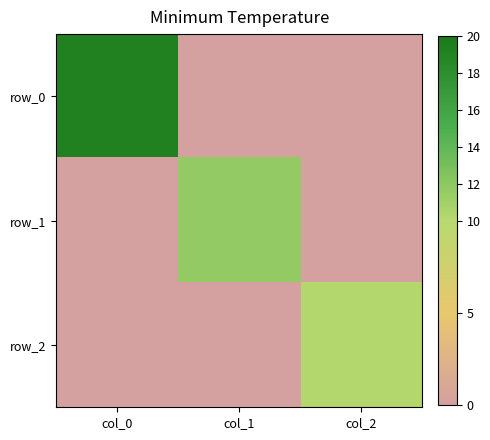

Reading left to right, transcribe all the data shown in this chart.

row_0: col_0=19.2	col_1=0.0	col_2=0.0
row_1: col_0=0.0	col_1=11.7	col_2=0.0
row_2: col_0=0.0	col_1=0.0	col_2=10.2